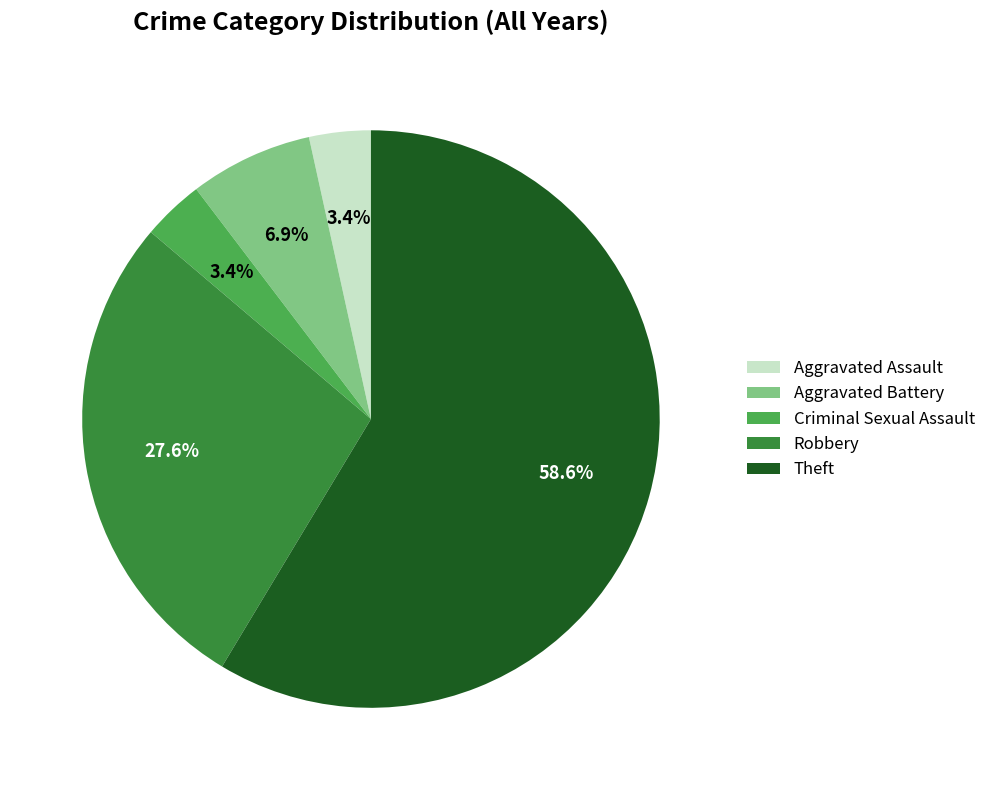

To the nearest percent, what percentage of the pie is Aggravated Assault?

3%